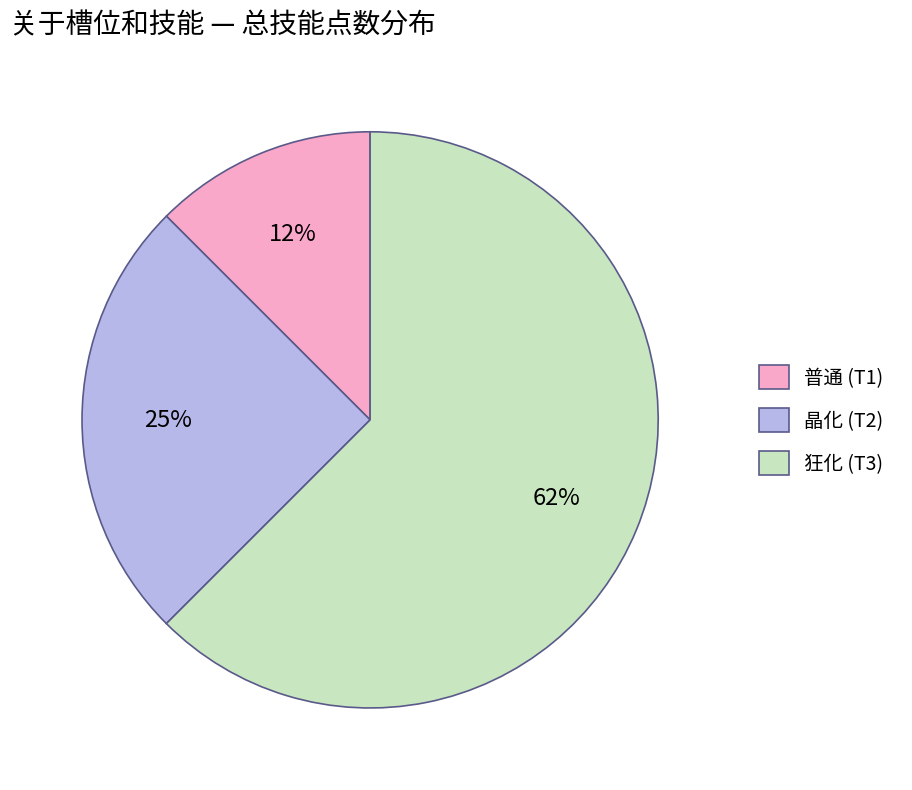

To the nearest percent, what is the average slice percentage?

33%